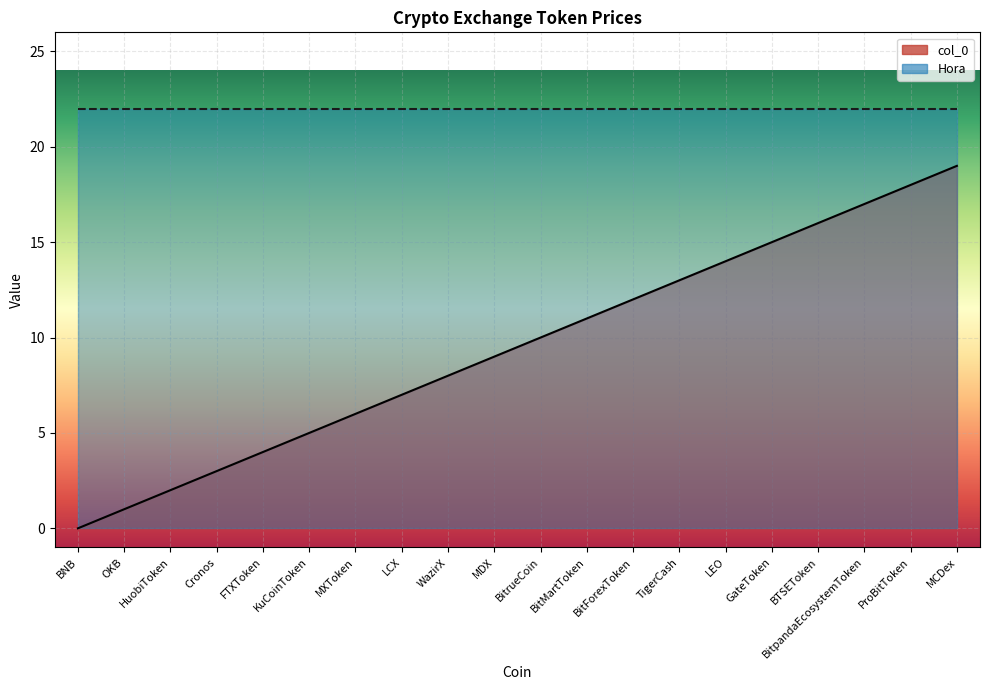

Which category has the highest value in the Hora series?

BNB